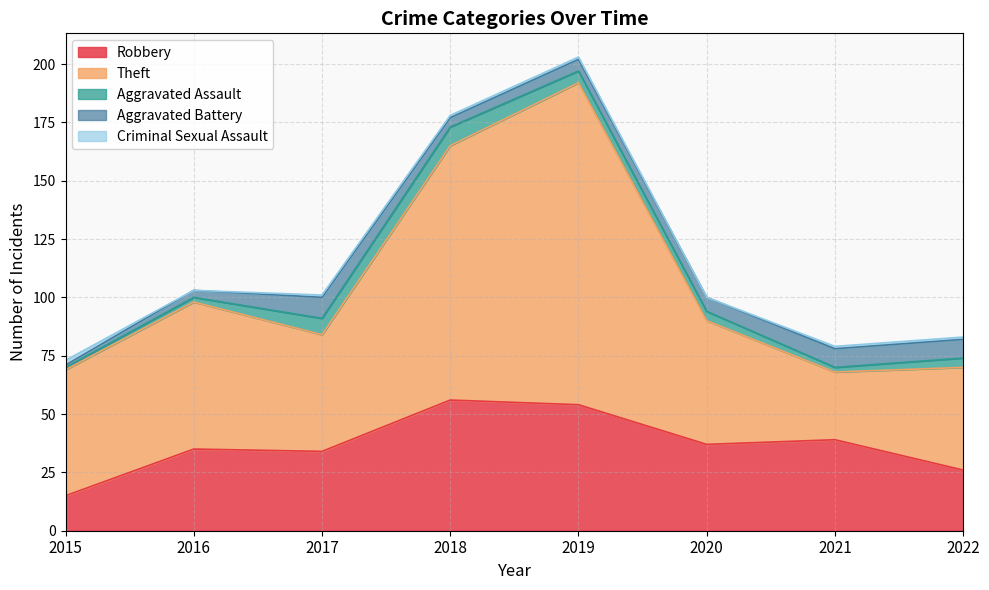

True or false: Aggravated Assault and Theft intersect in this chart.

False